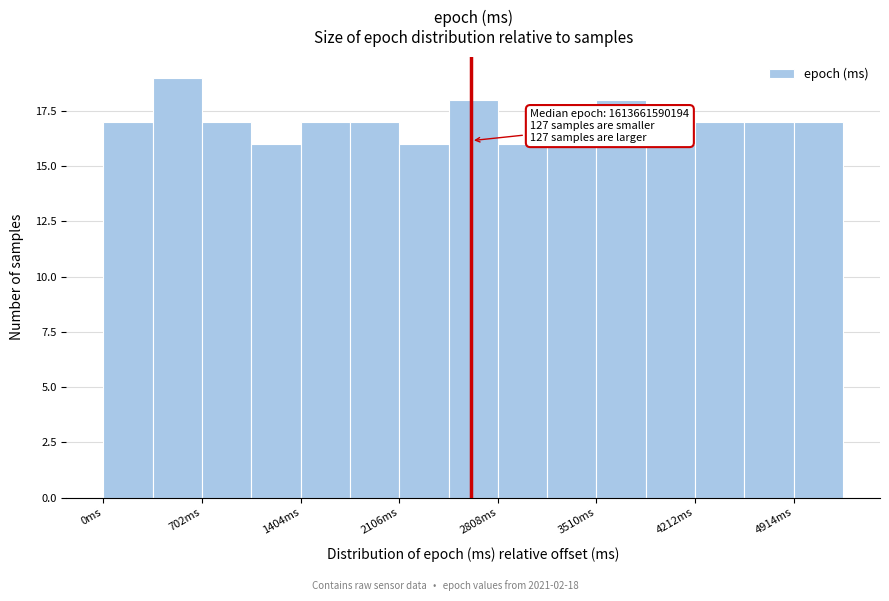

Read against the x-axis, roughly where is the centre of the tallest bar?

500